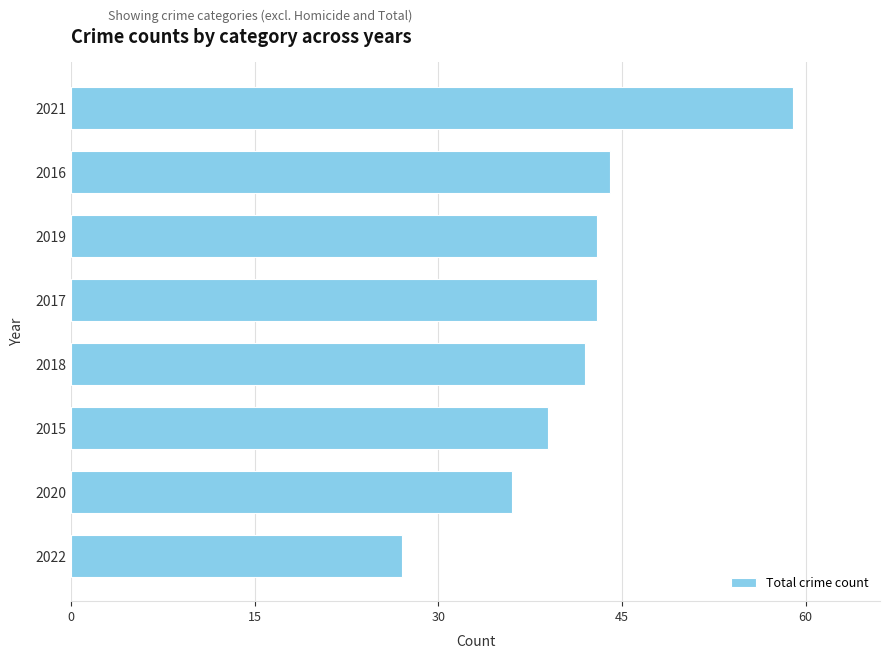

What is the value of the 7th bar from the top?

36